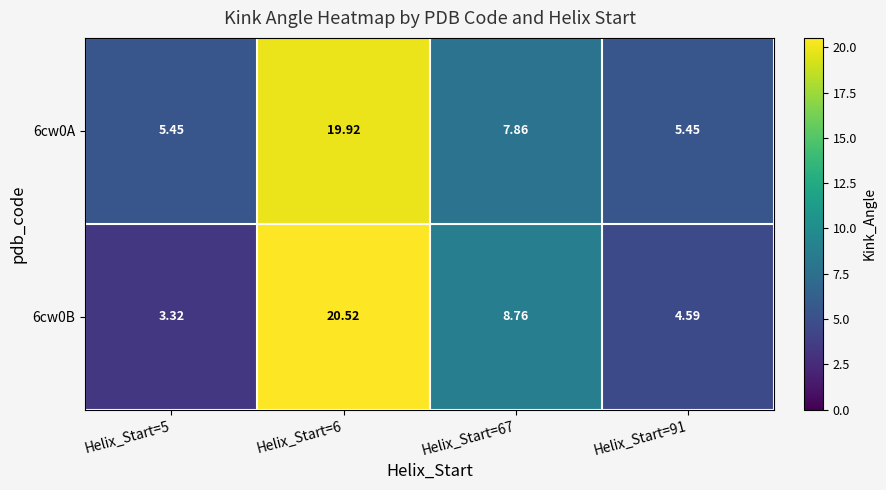

At how many categories does at least one series exceed 8?

2